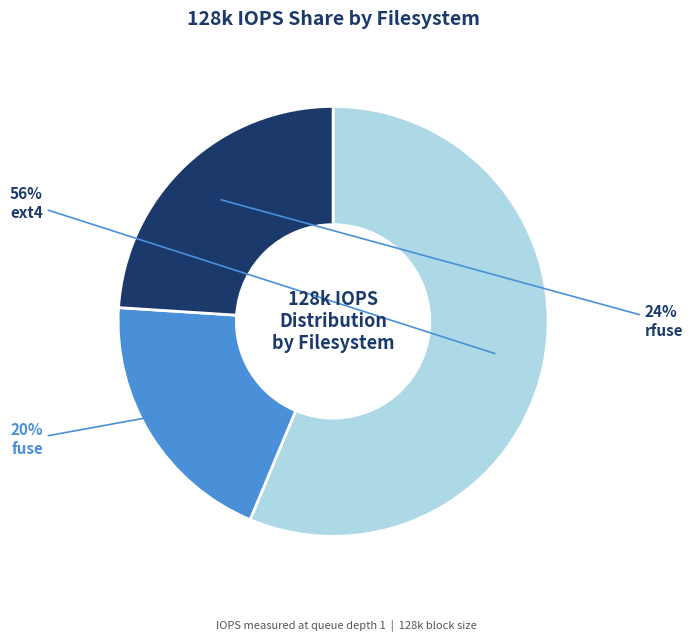

How many segments does this pie chart have?

3